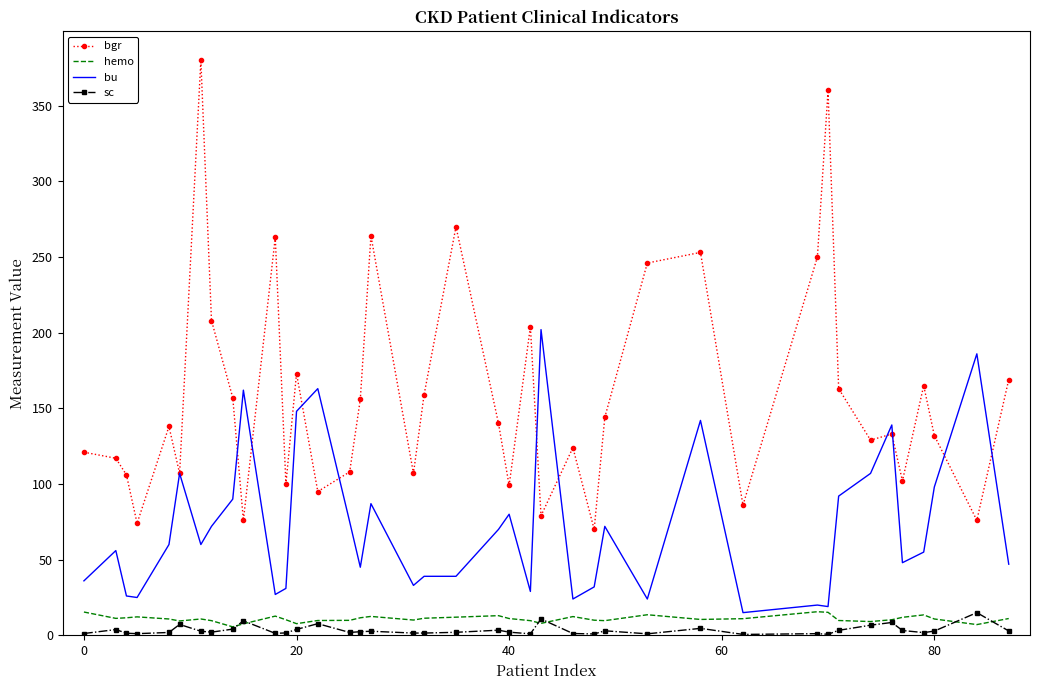

Which series has the largest total across all categories?

bgr